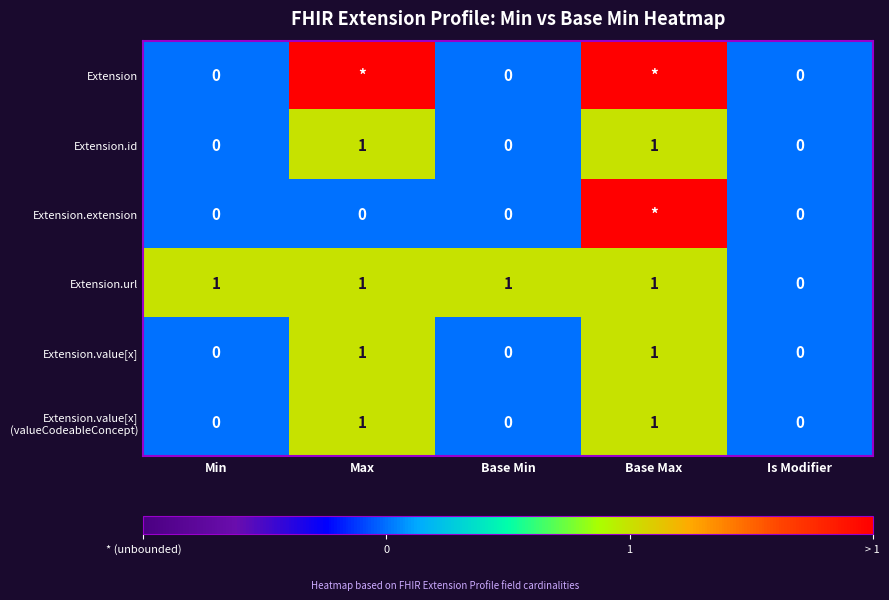

The value of Extension.url at Base Min is 0. True or false?

False